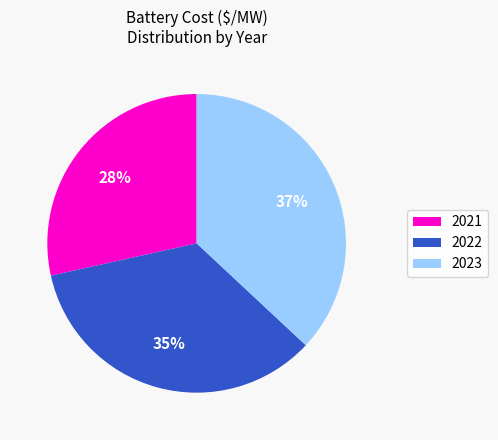

Is there any slice that represents more than half of the pie?

No